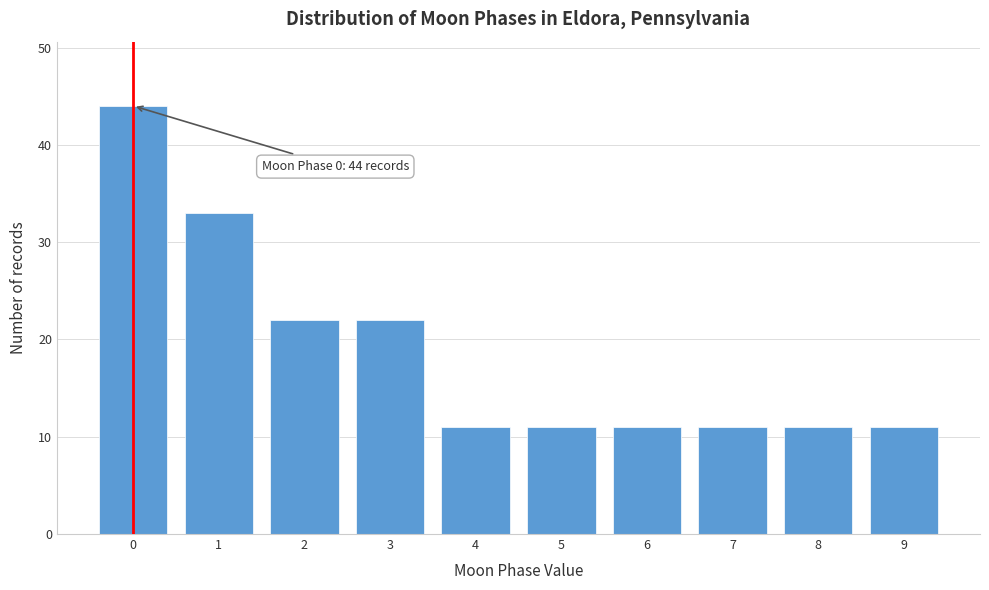

Which range on the x-axis has the tallest bar?

-0.5 to 0.5